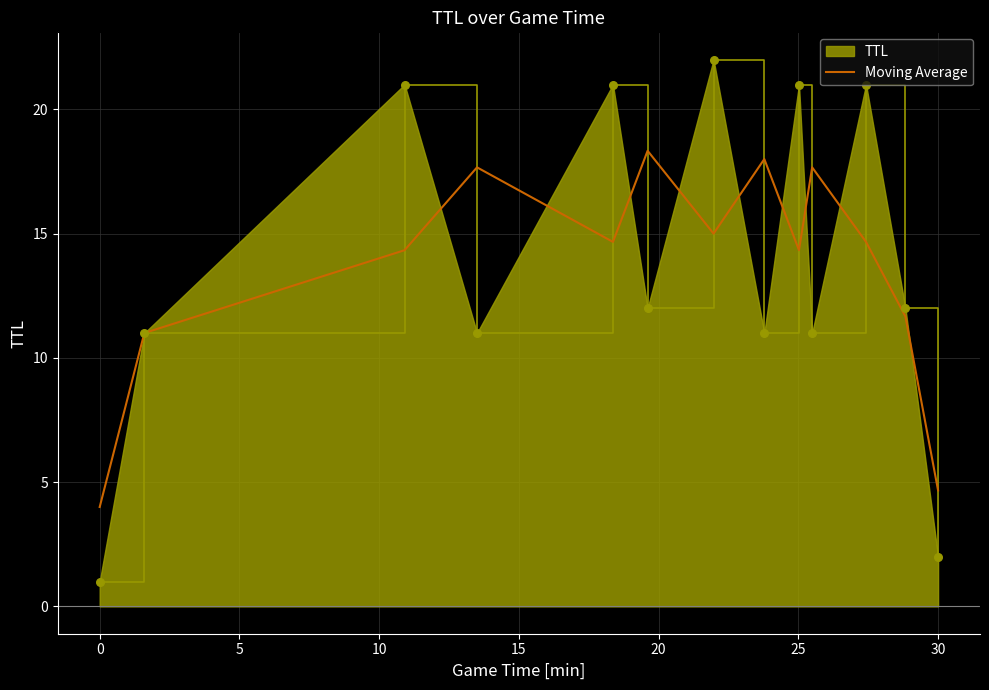

Which series has the widest spread of values?

TTL